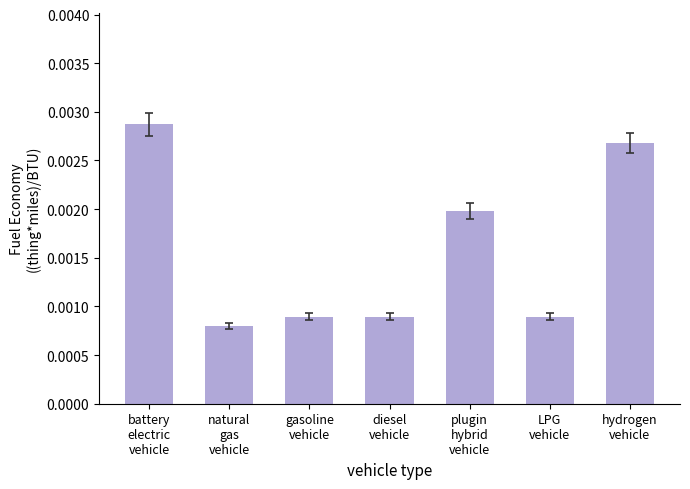

At which category does the chart reach its peak across all series?

battery
electric
vehicle